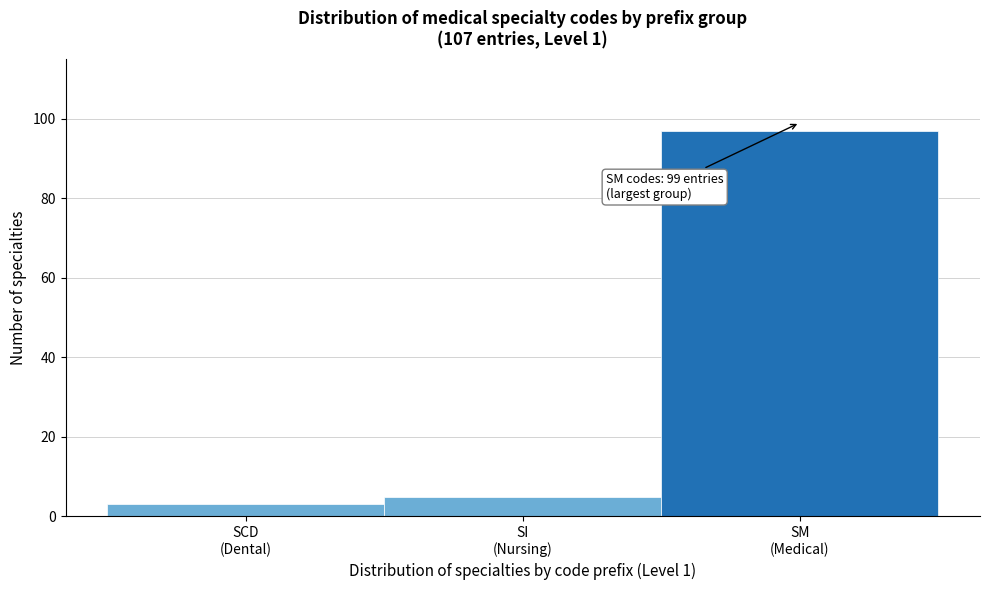

Reading left to right, transcribe all the data shown in this chart.

3	5	97